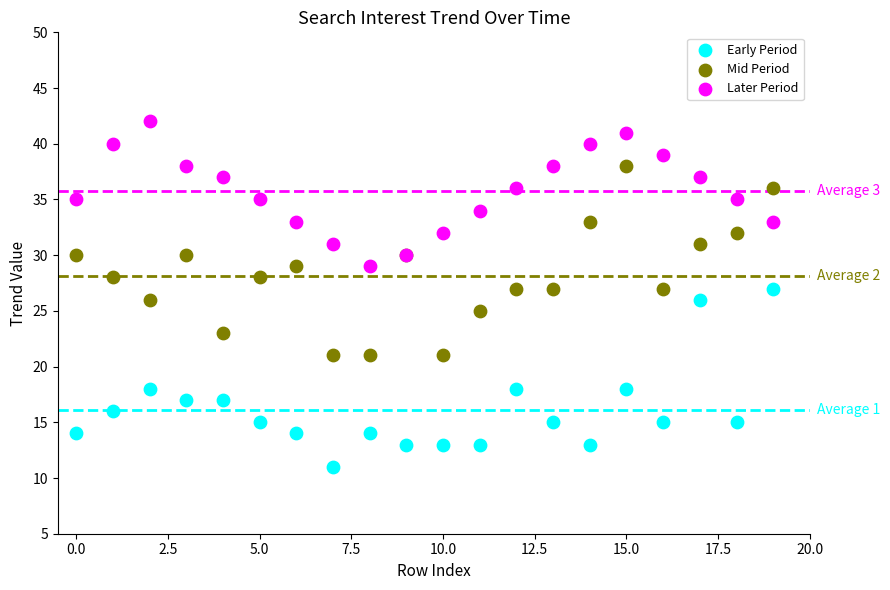

What are all the series names shown in the legend?

Early Period, Mid Period, Later Period